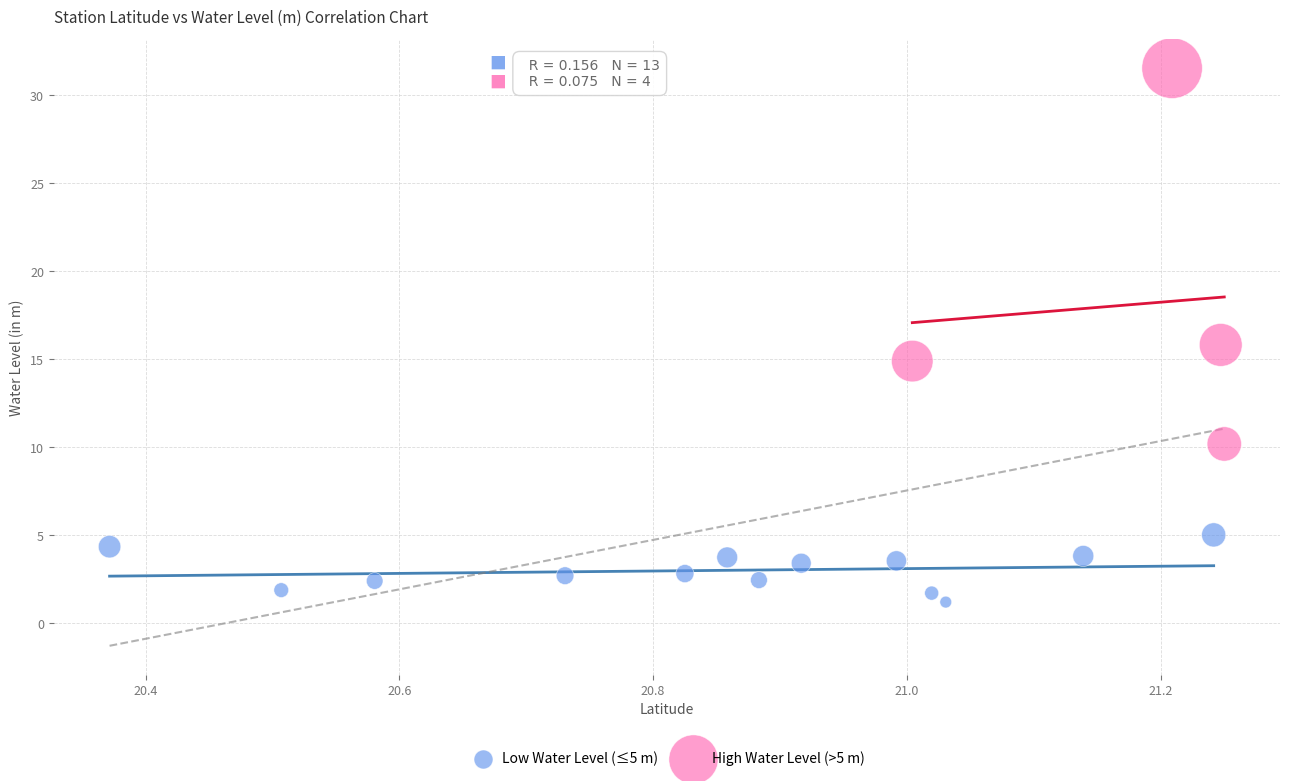

What are all the series names shown in the legend?

Low Water Level (≤5 m), High Water Level (>5 m)